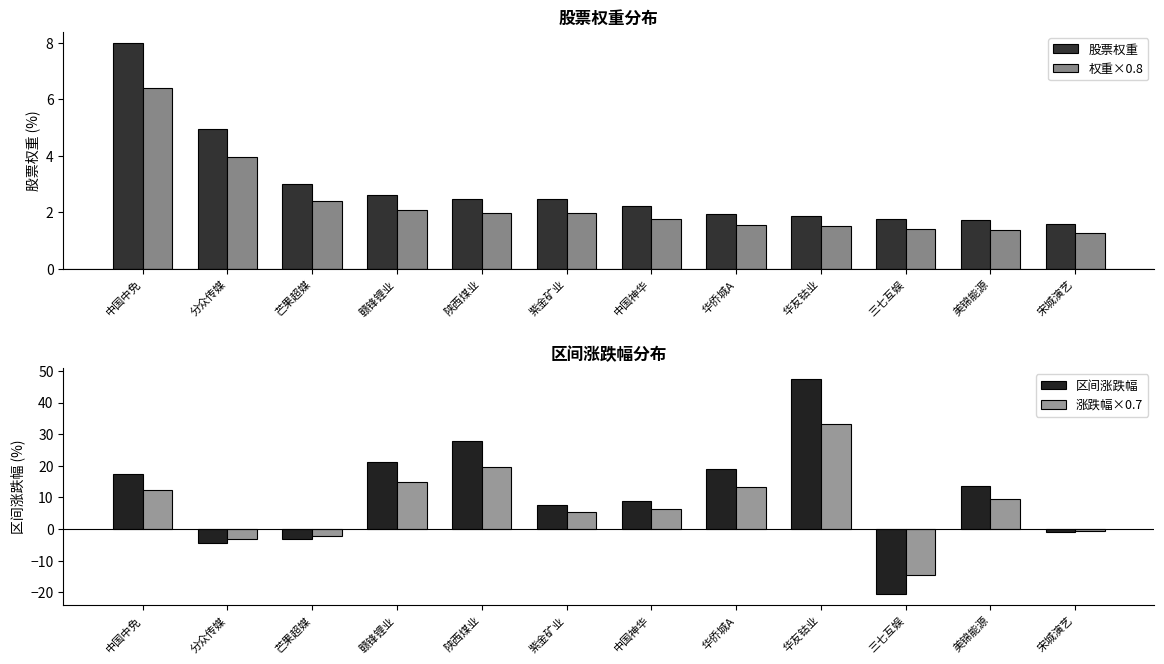

At which category is the sum across all series the highest?

华友钴业